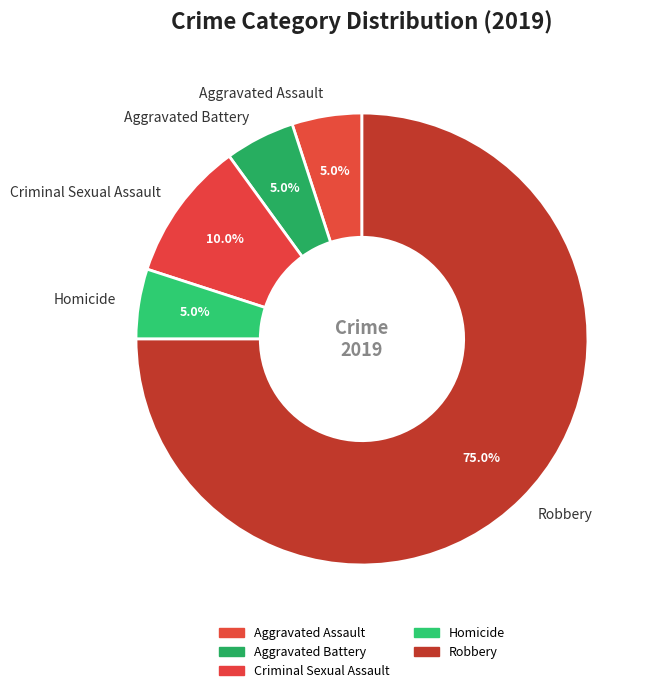

What is the ratio of the value at Robbery to the value at Aggravated Battery?

15.0